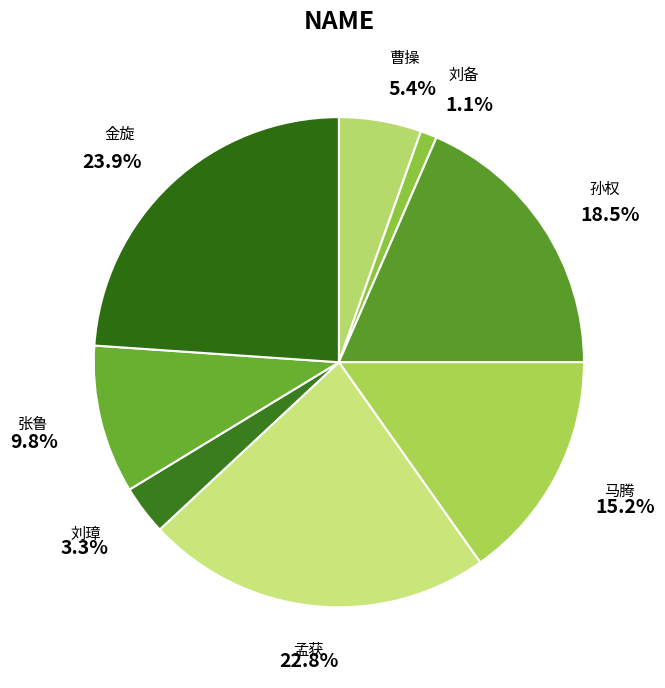

The 曹操 slice represents 1% of the pie. True or false?

False